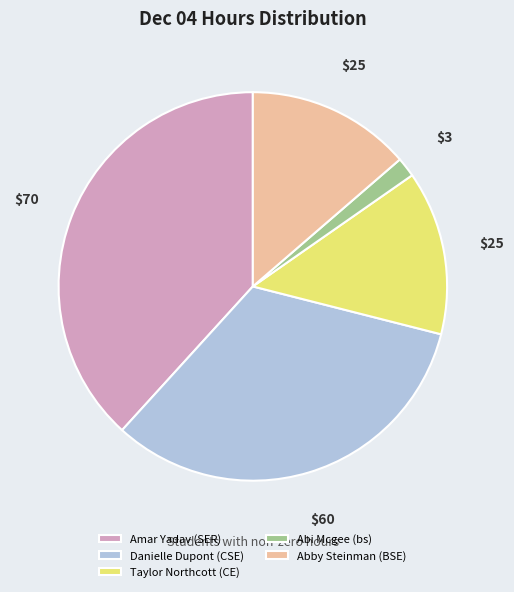

Is there any slice that represents more than half of the pie?

No